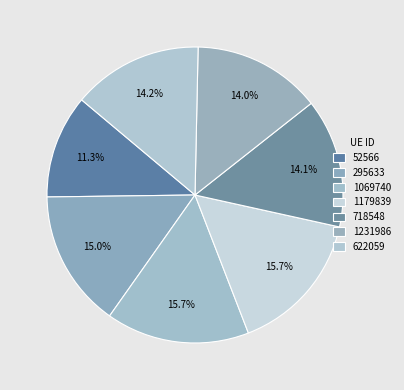

To the nearest percent, what is the combined percentage of 1179839 and 718548?

30%